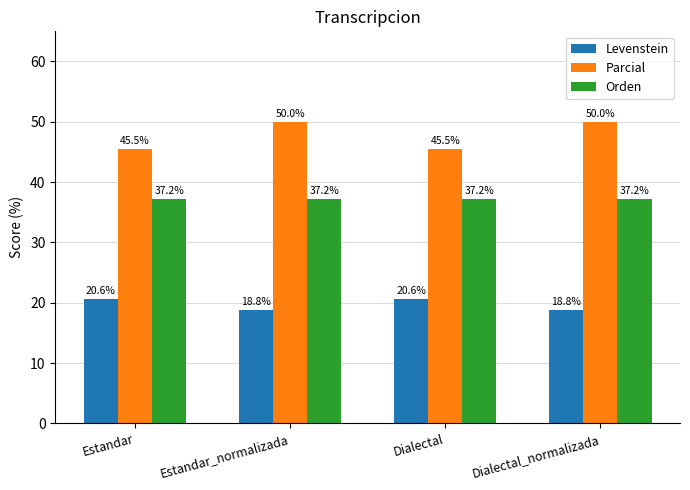

Which series has the largest total across all categories?

Parcial